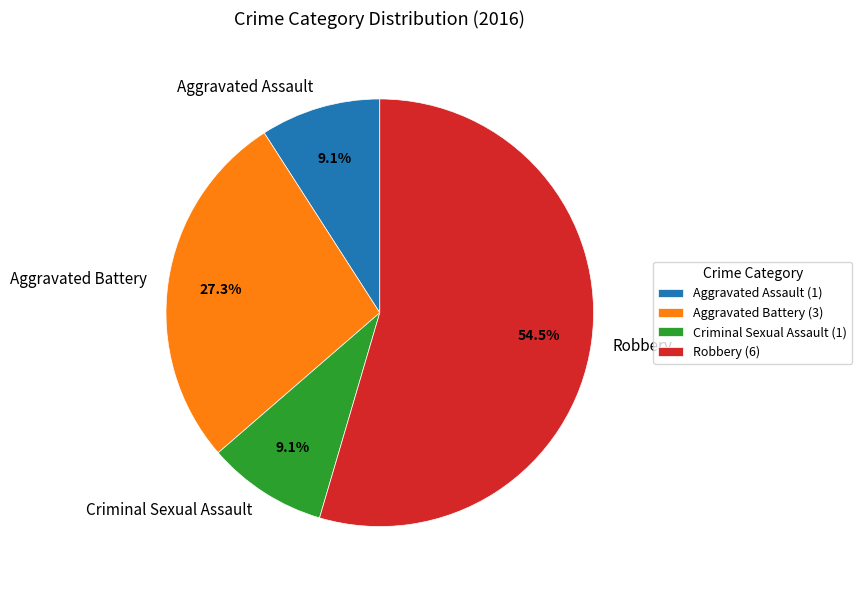

Between Aggravated Battery and Criminal Sexual Assault, which is larger?

Aggravated Battery